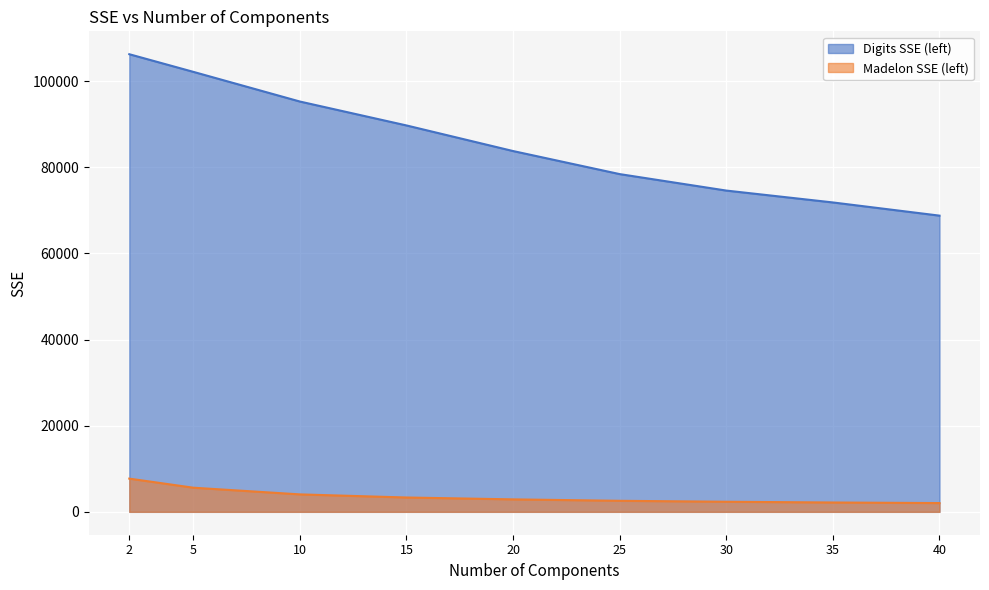

What is the difference between the second highest and second lowest values in the Madelon SSE (left) series?

3435.5